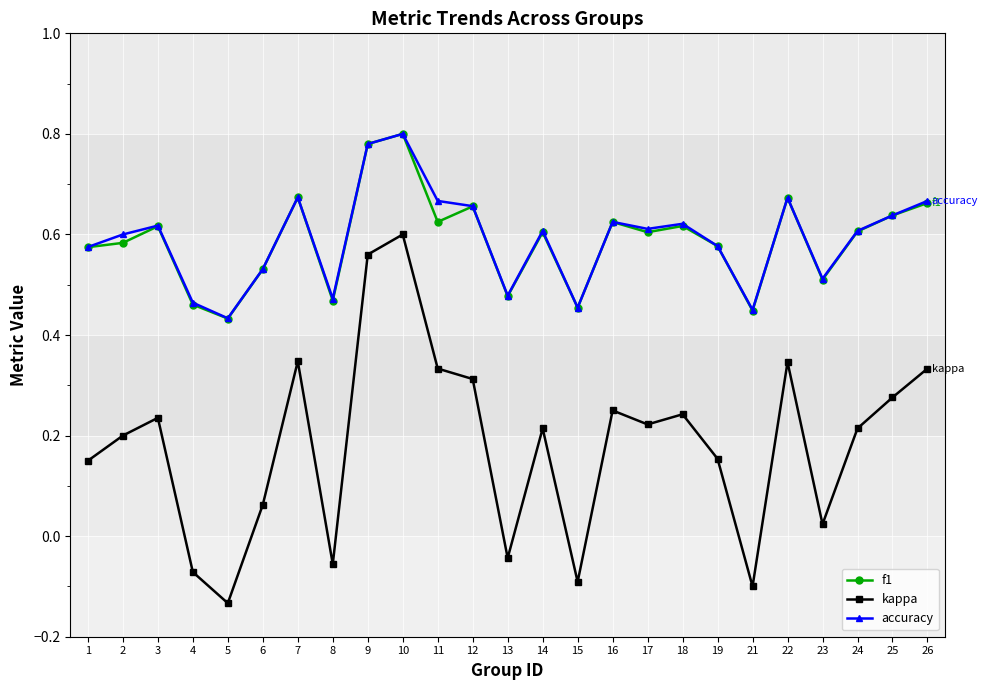

Where is the first local minimum for kappa?

5